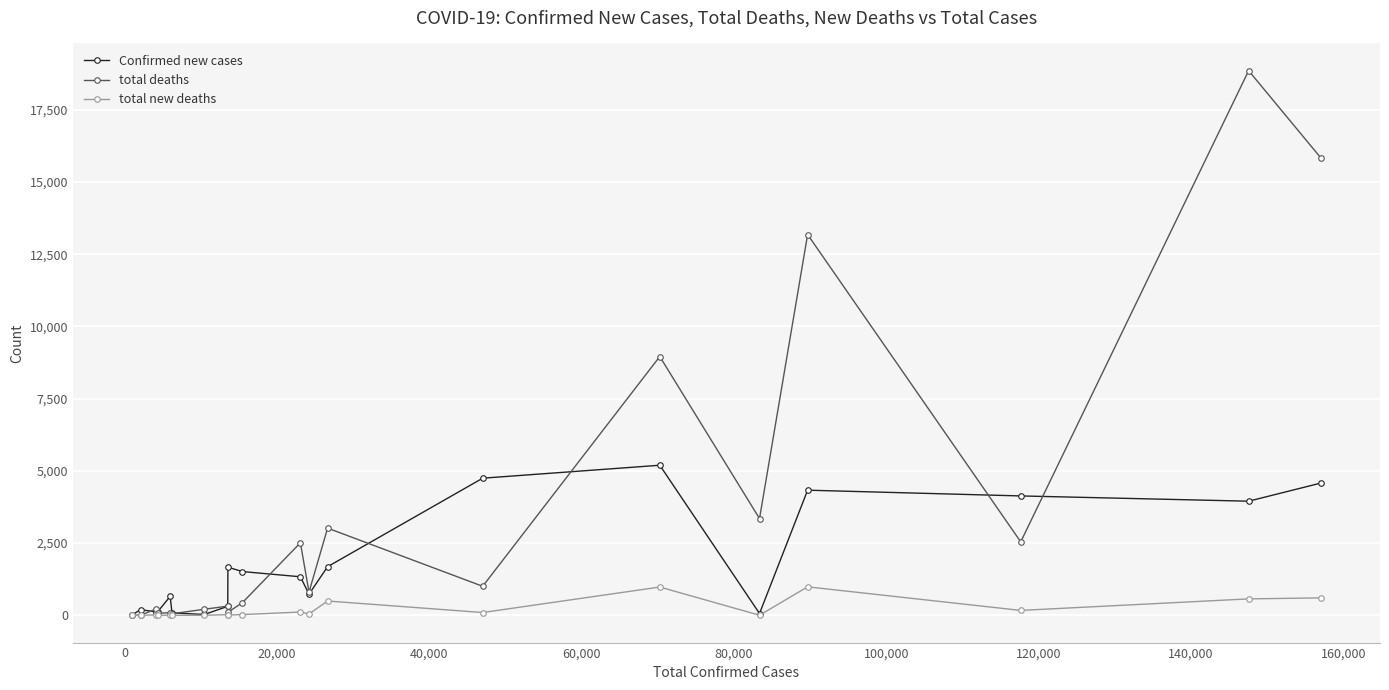

What is the average value of the Confirmed new cases series?

1774